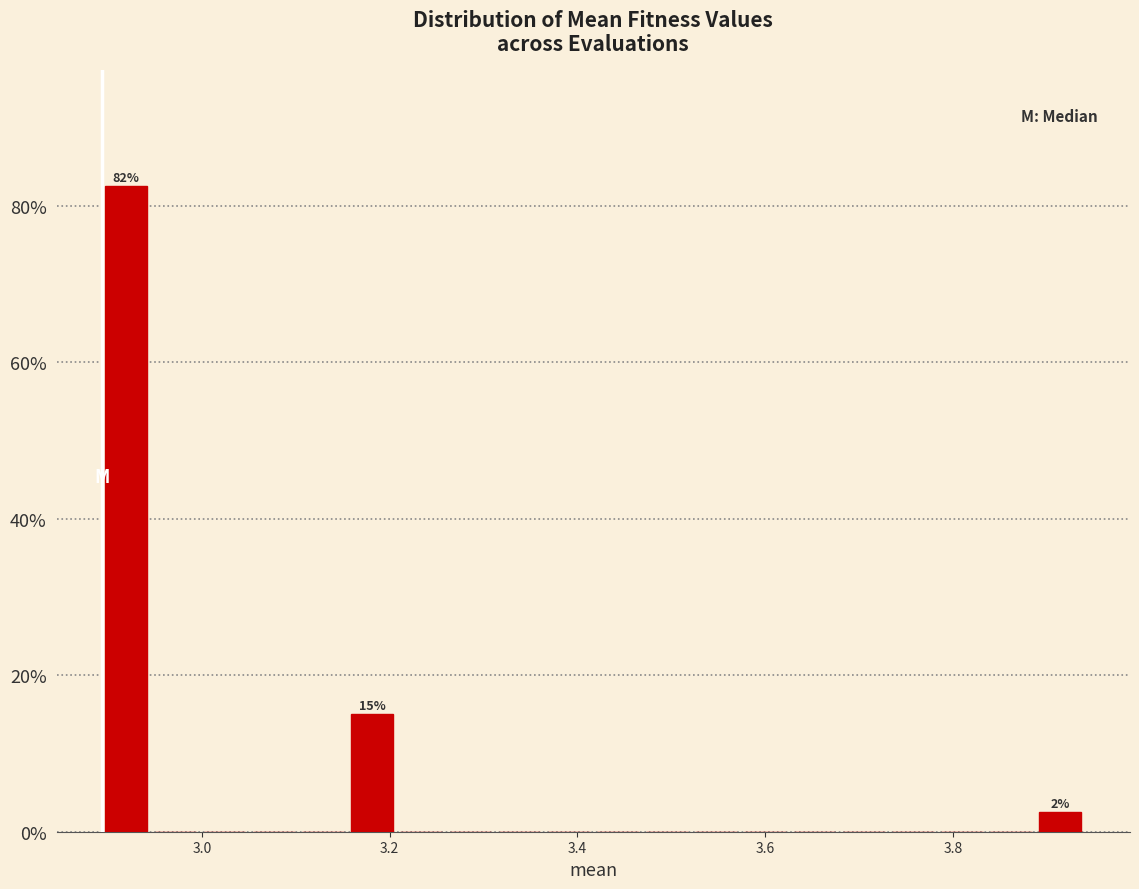

Read against the x-axis, roughly where is the centre of the tallest bar?

2.92